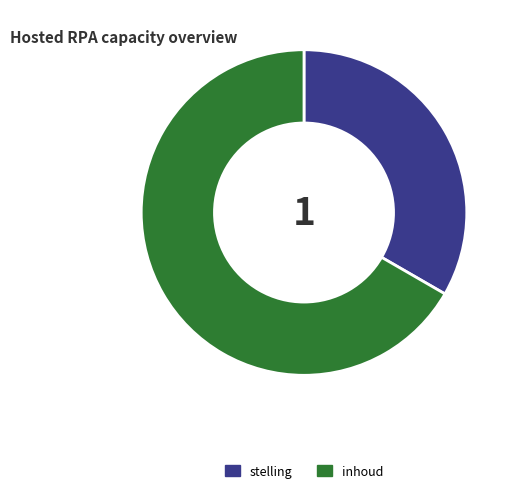

Does stelling account for over 50% of the chart?

No